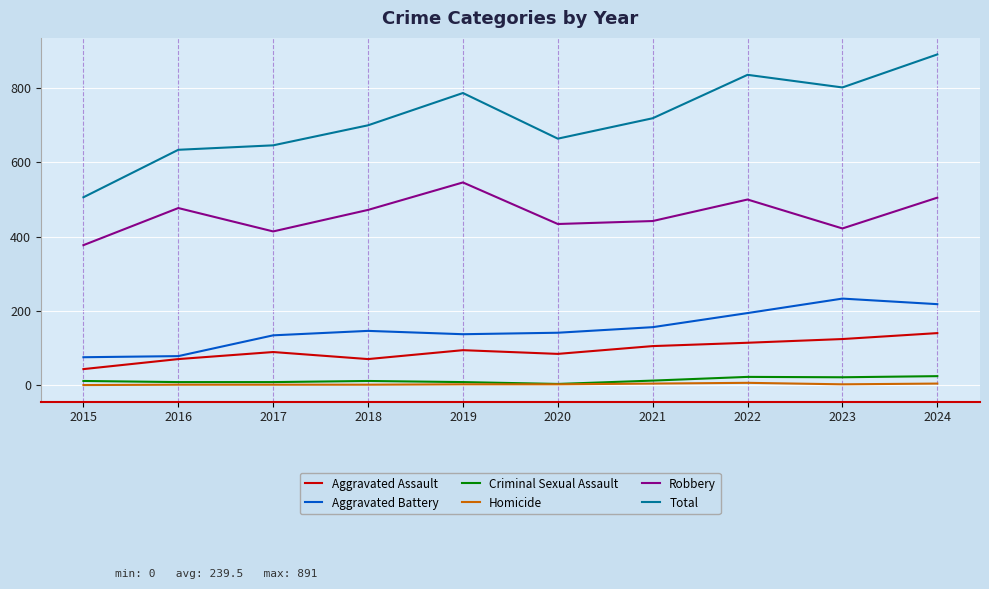

What is the difference between the highest and lowest values at 2016?

633